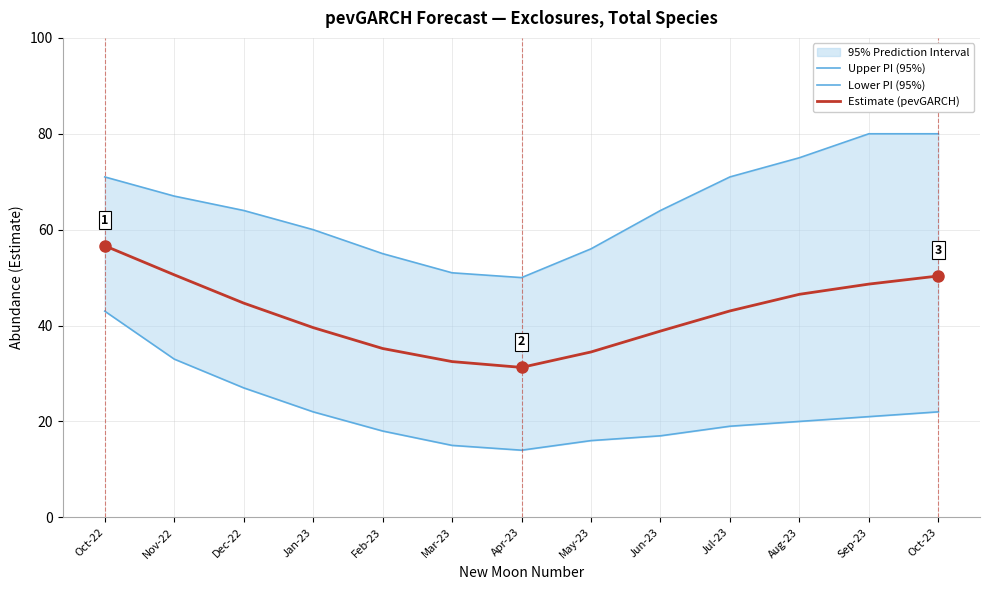

How many categories are shown in the chart?

13